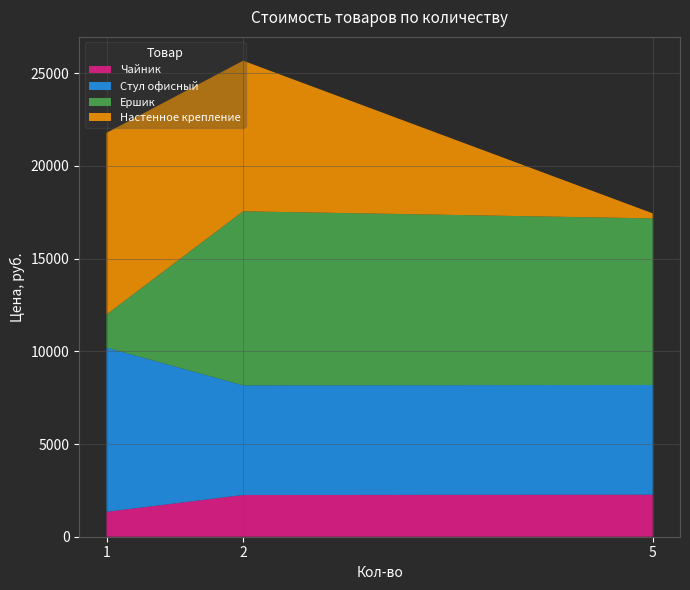

Reading left to right, transcribe all the data shown in this chart.

Чайник: 1=1344	2=2249	5=2268
Стул офисный: 1=8858	2=5917	5=5917
Ершик: 1=1785	2=9386	5=8986
Настенное крепление: 1=9797	2=8124	5=271